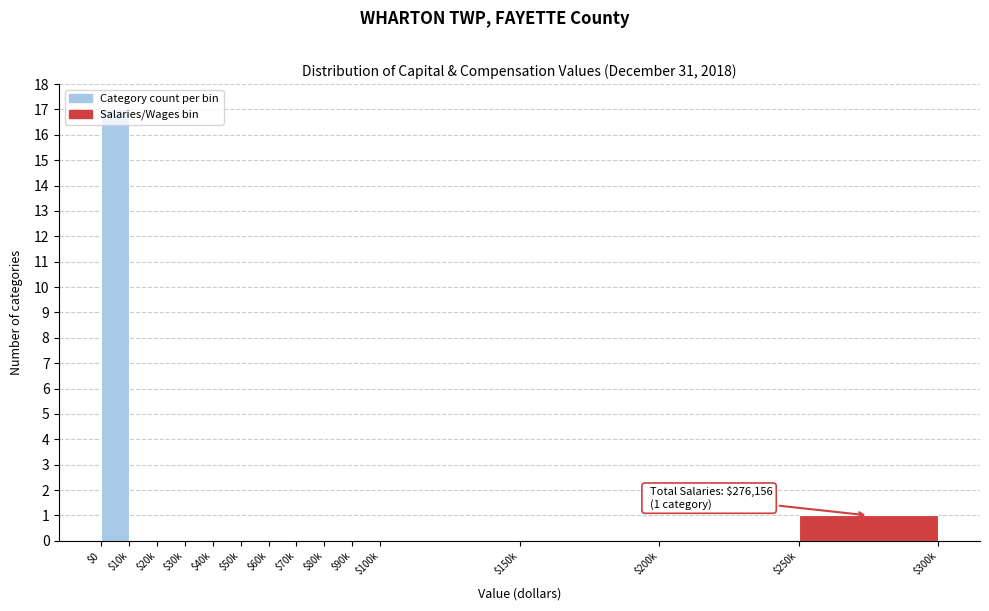

Which label corresponds to the largest value in the chart?

$0